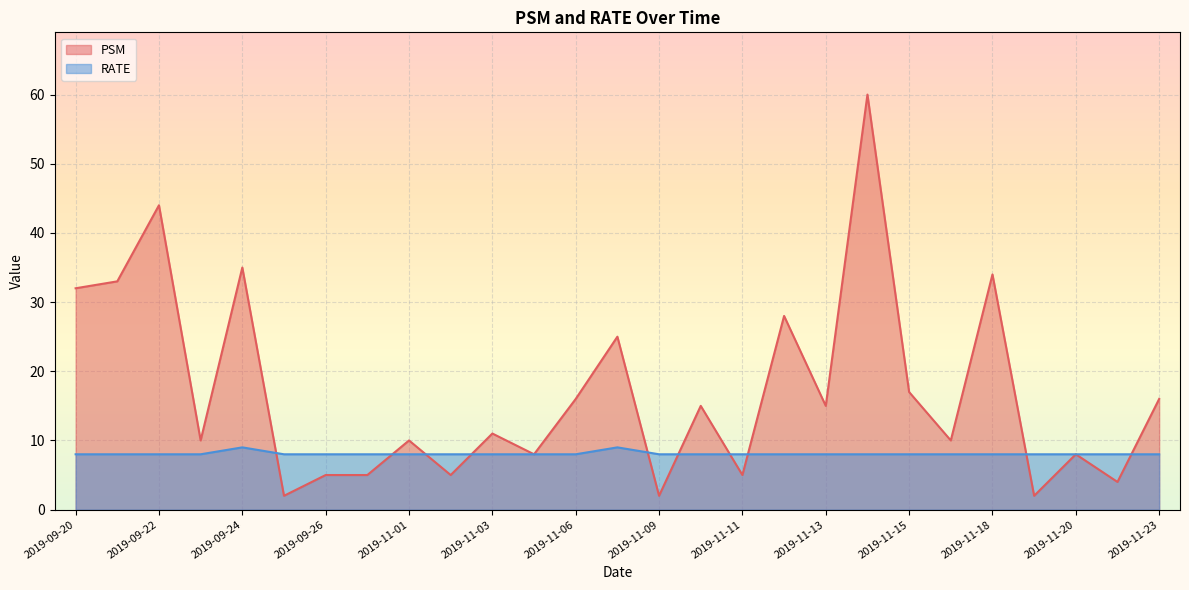

Which series has the largest range (max minus min)?

PSM